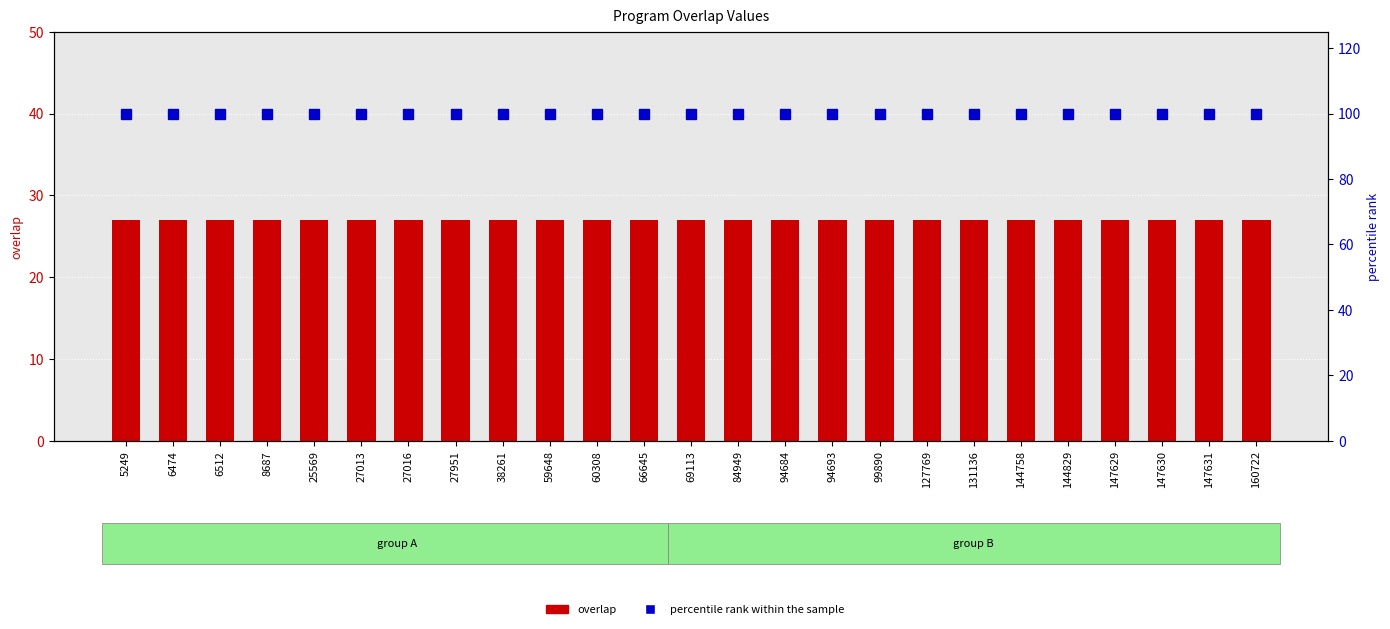

List the labels in order of percentile rank within the sample value, smallest first.

5249, 6474, 6512, 8687, 25569, 27013, 27016, 27951, 38261, 59648, 60308, 66645, 69113, 84949, 94684, 94693, 99890, 127769, 131136, 144758, 144829, 147629, 147630, 147631, 160722